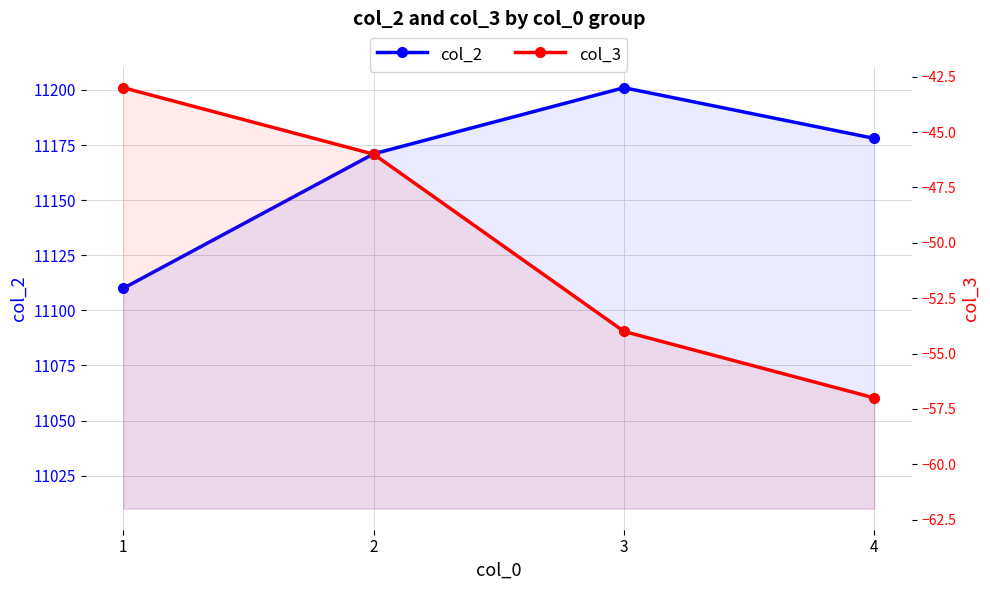

How many lines are shown in the chart?

2